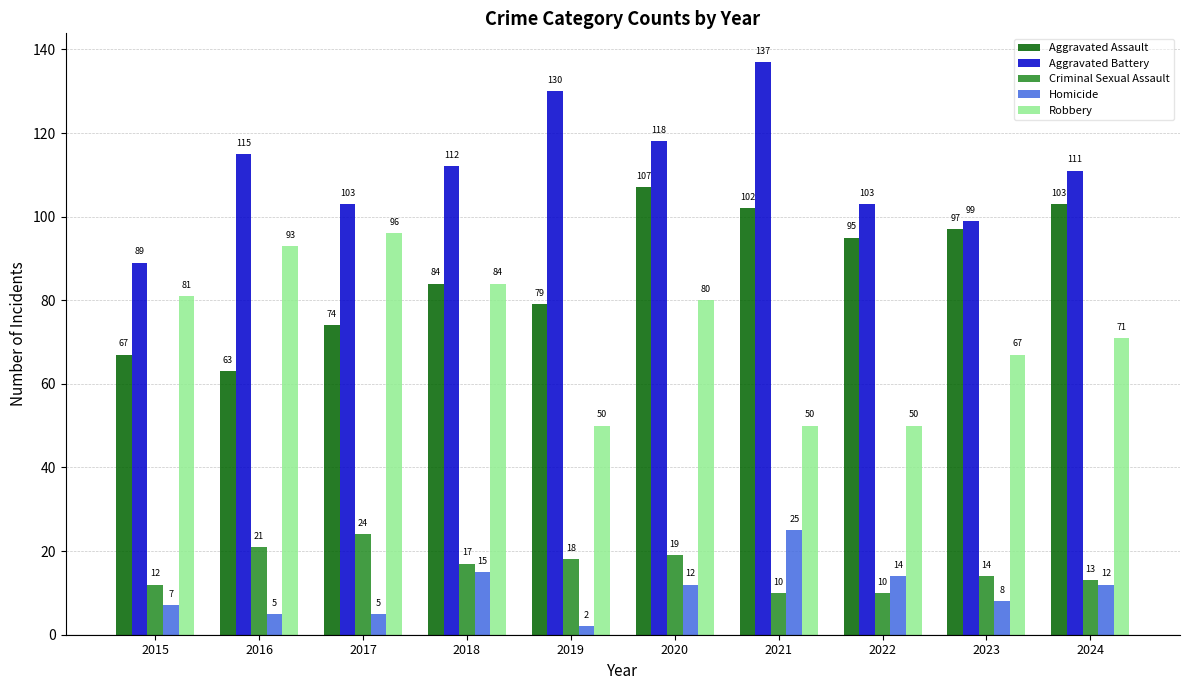

Rank the series at 2015 from highest to lowest value.

Aggravated Battery, Robbery, Aggravated Assault, Criminal Sexual Assault, Homicide